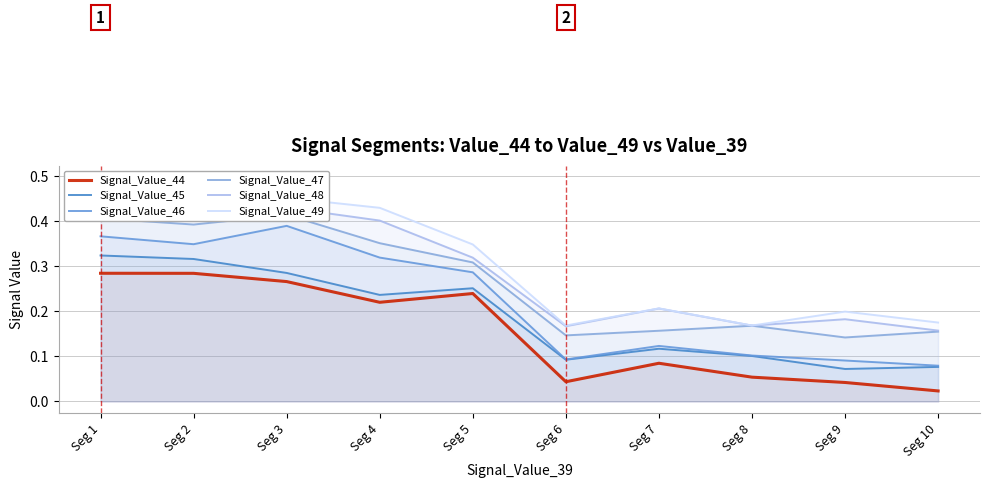

Which series has the widest spread of values?

Signal_Value_49